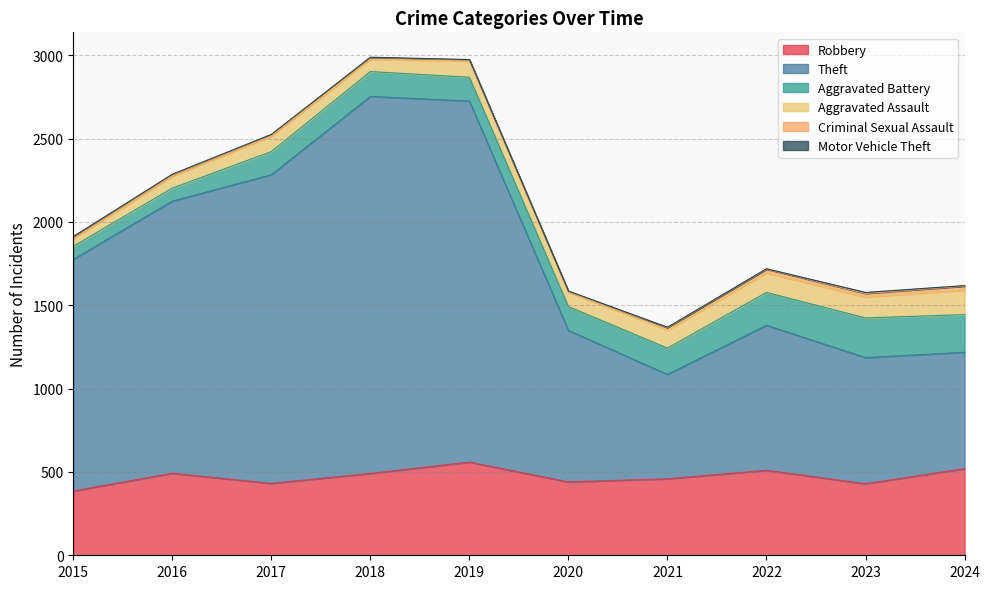

What is the total value across all series at 2017?

2525